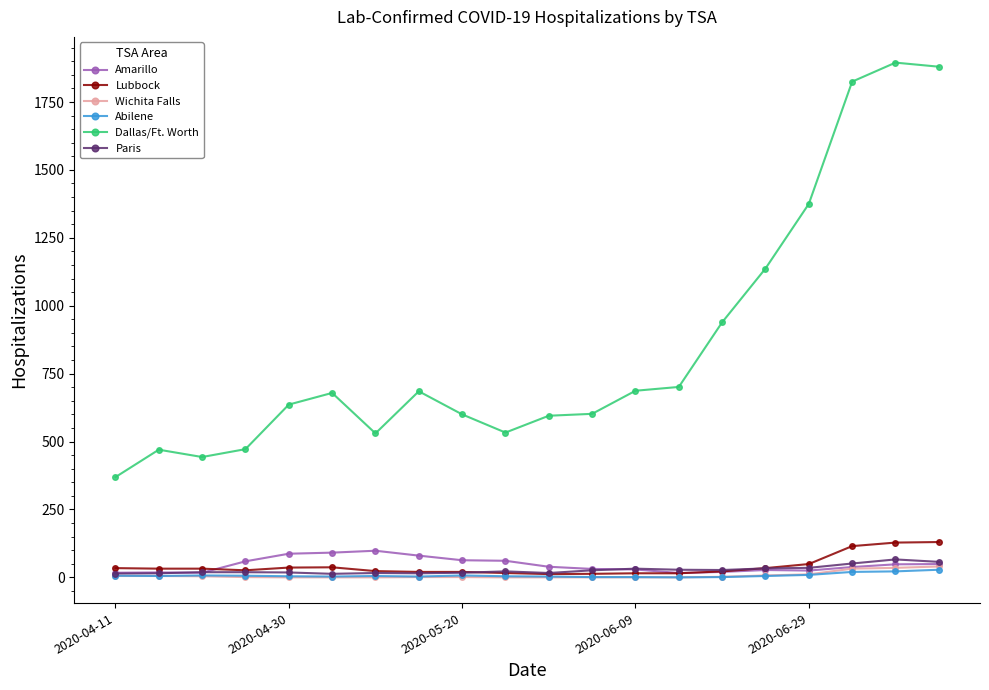

Is this an area chart (filled region under the line)?

No